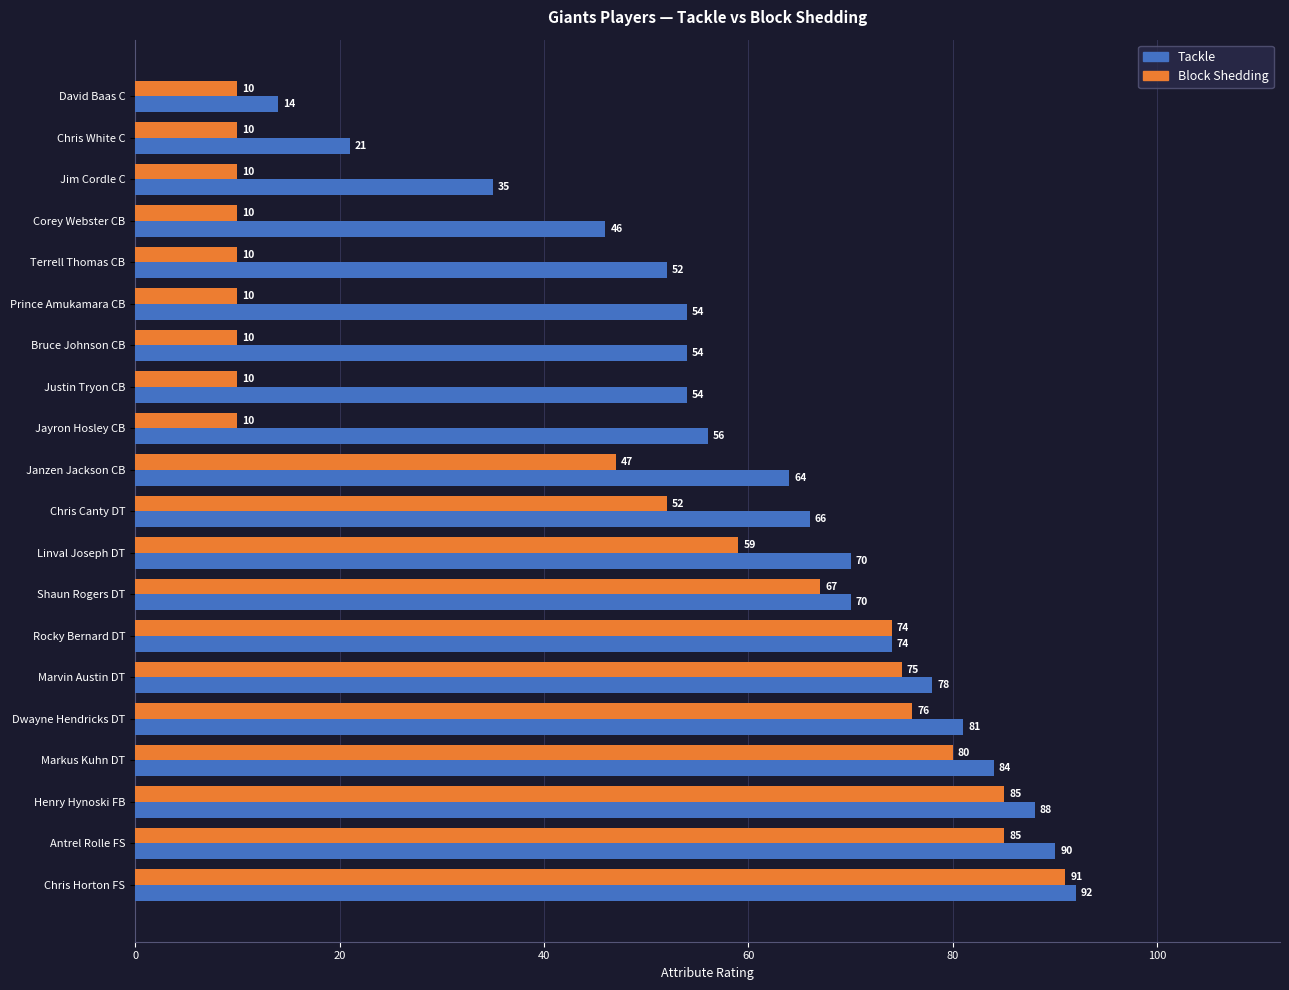

Read the Block Shedding value at Shaun Rogers DT, to the nearest 10.

70